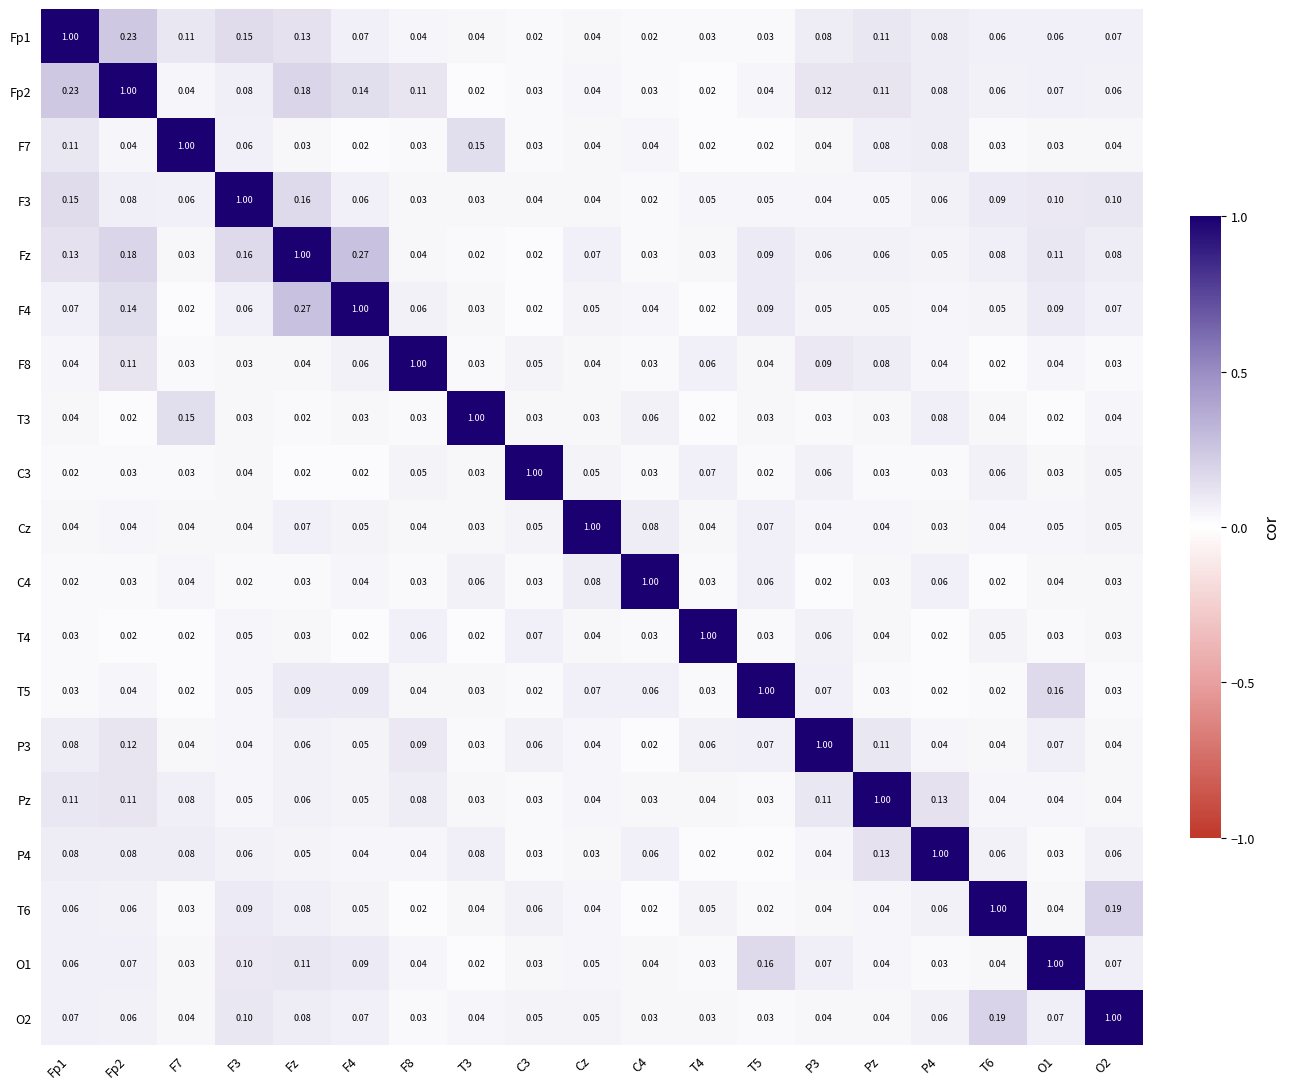

Which series has the largest total across all categories?

Fz